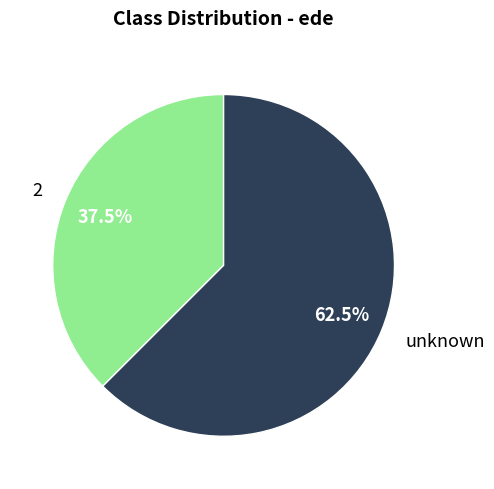

Which has a higher value, 2 or unknown?

unknown